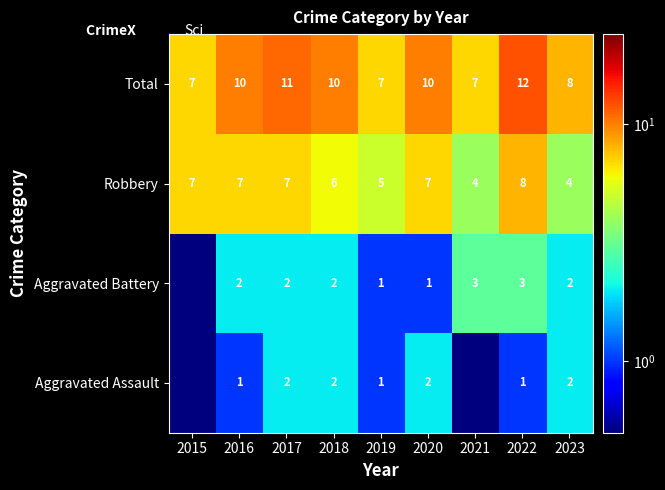

What is the sum of the Aggravated Assault values at 2018 and 2020?

4.0